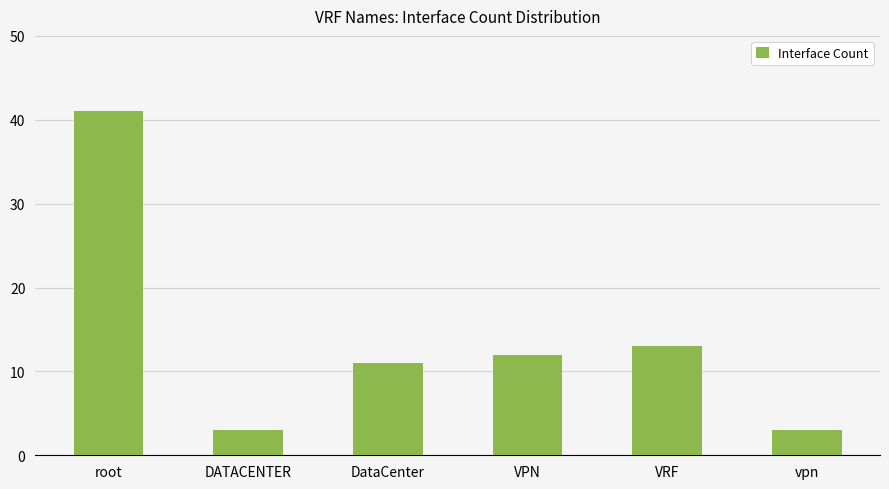

What is the change in value from VPN to VRF?

+1